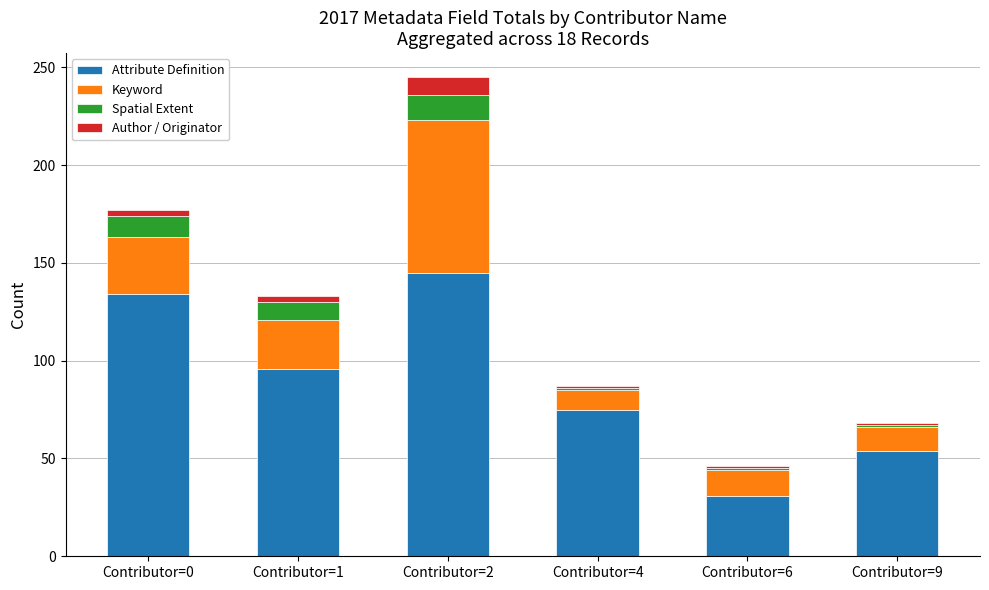

What is the difference between the maximum and second lowest values in the Attribute Definition series?

91